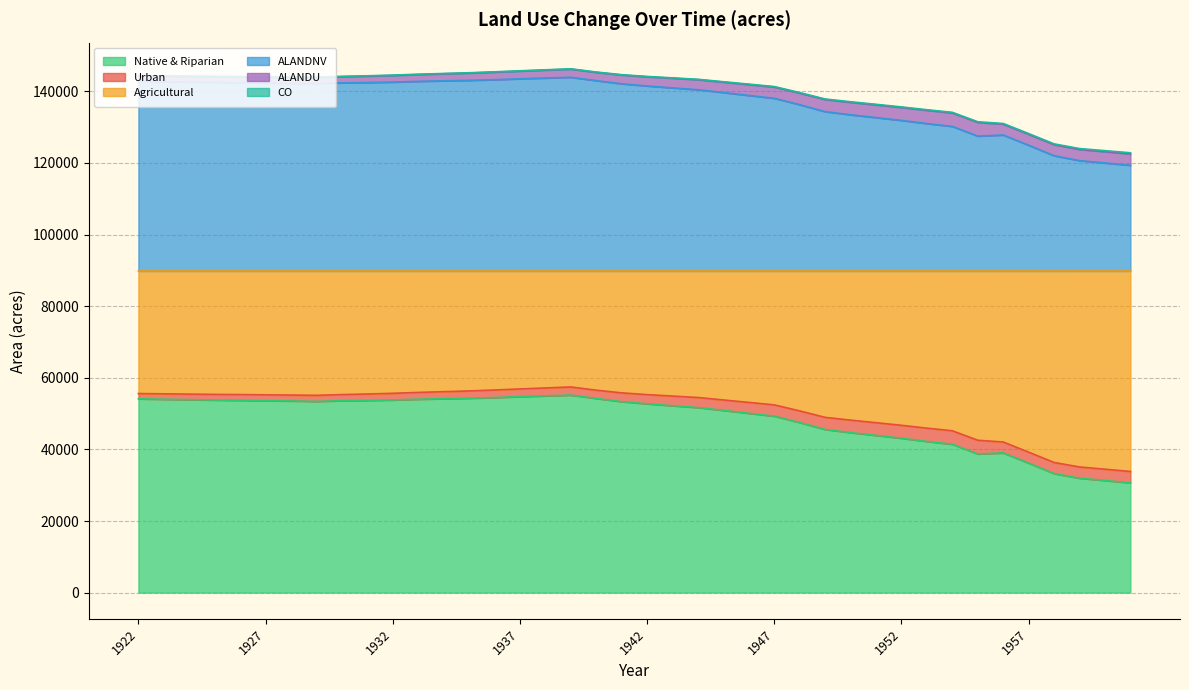

How many interior local peaks does the Agricultural series have?

1